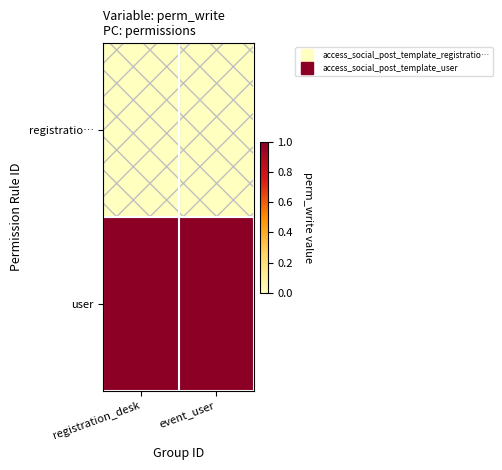

At which category does the chart reach its minimum across all series?

registration_desk